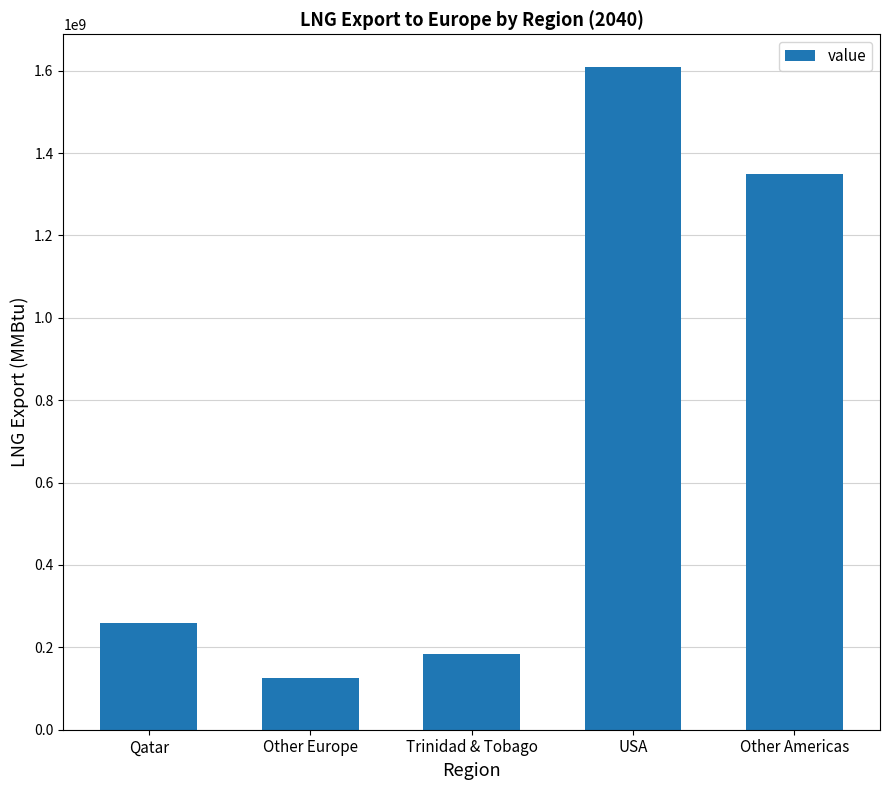

What position from the right is Other Americas?

1